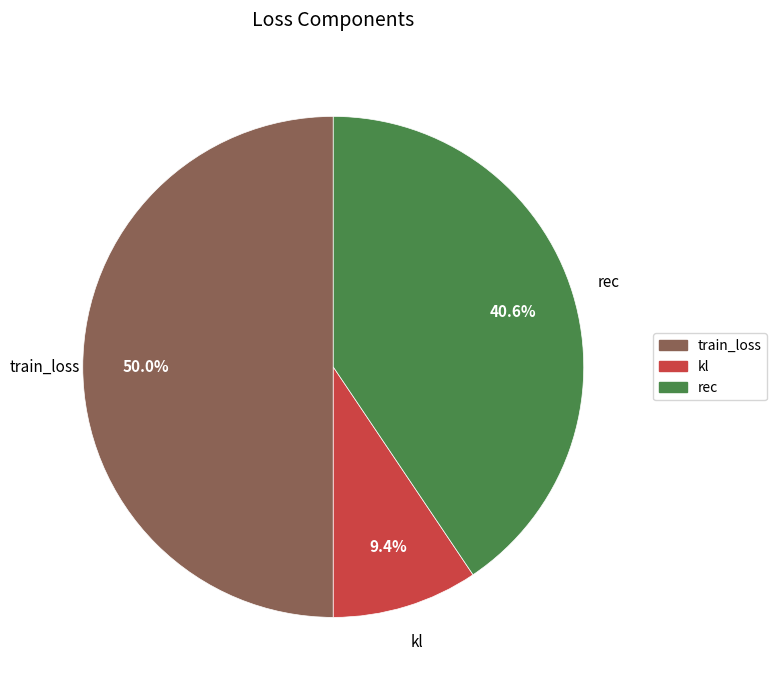

How many segments does this pie chart have?

3